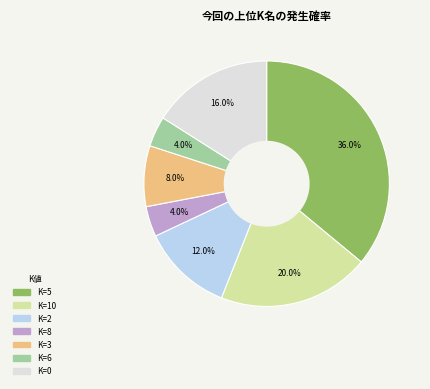

How many segments does this pie chart have?

7